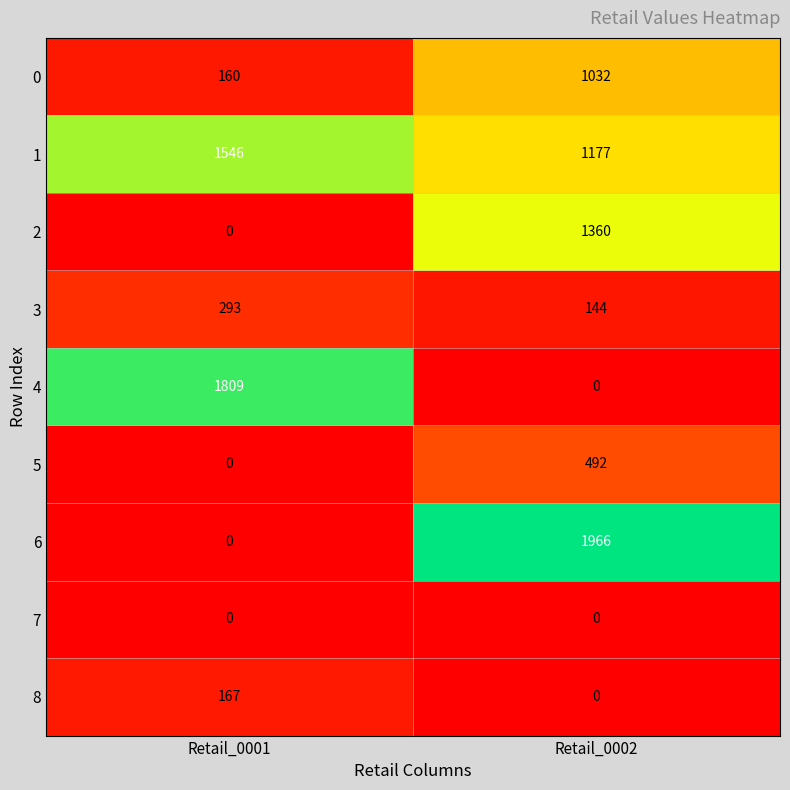

How many positive values does the 4 series have?

1